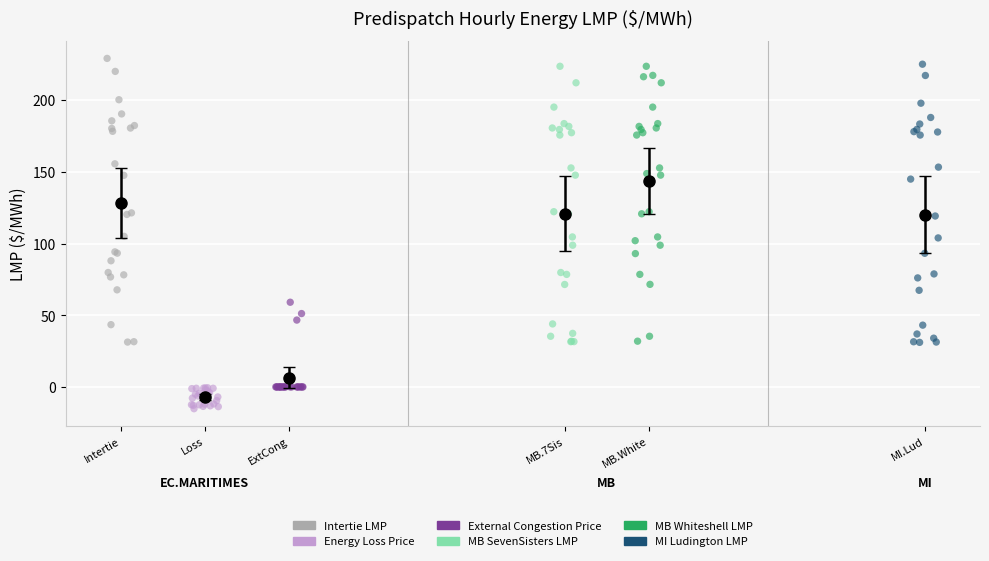

Which series contains the lowest Y value?

Energy Loss Price